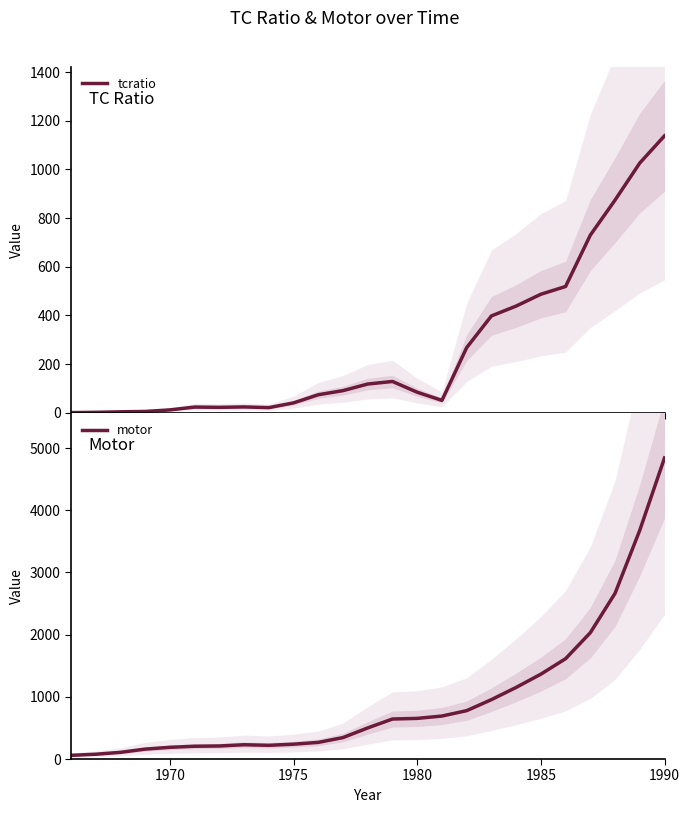

Which category has the highest value in the motor series?

1990